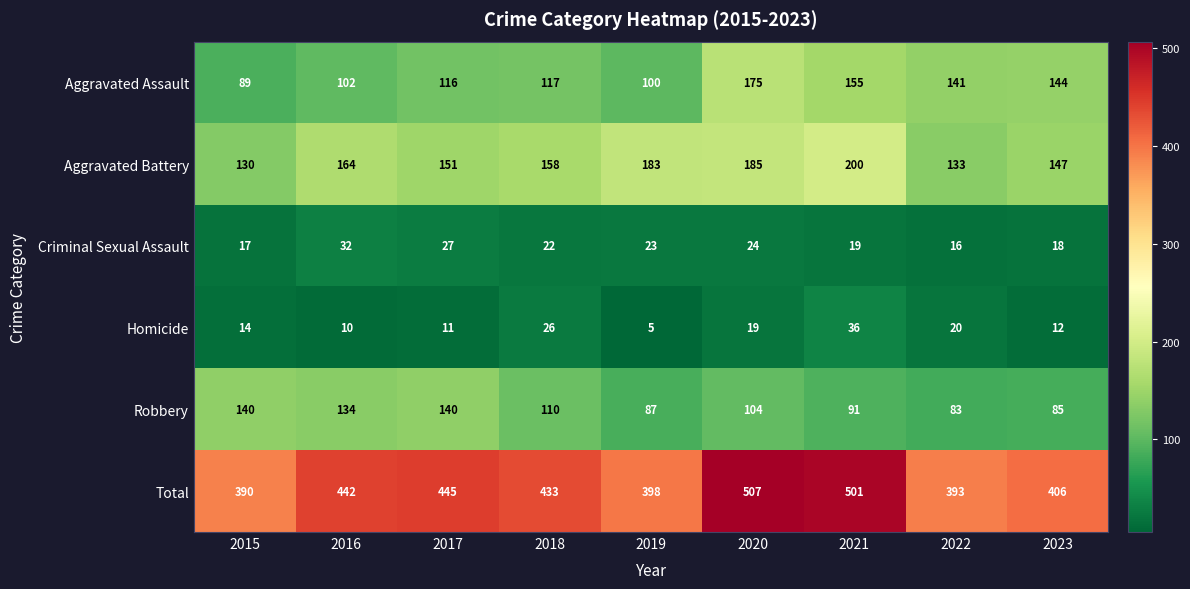

At 2019, list the series in order from largest to smallest.

Total, Aggravated Battery, Aggravated Assault, Robbery, Criminal Sexual Assault, Homicide